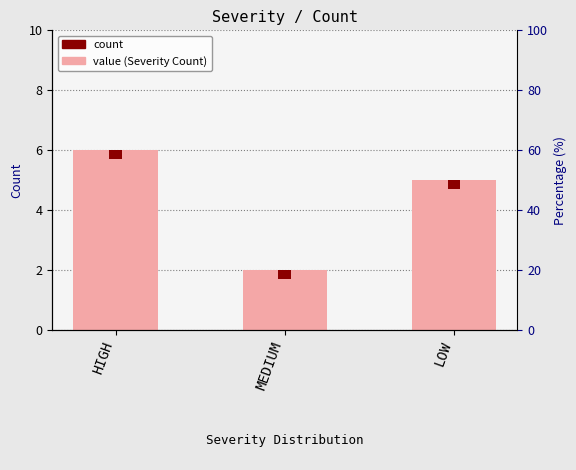

How many data points are above 5?

1